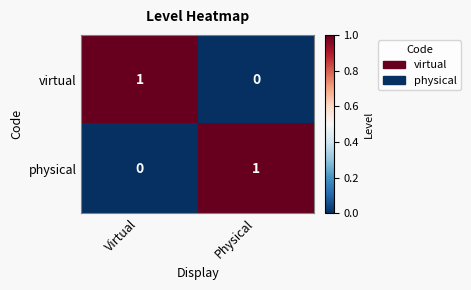

At which label does physical reach its peak?

Physical